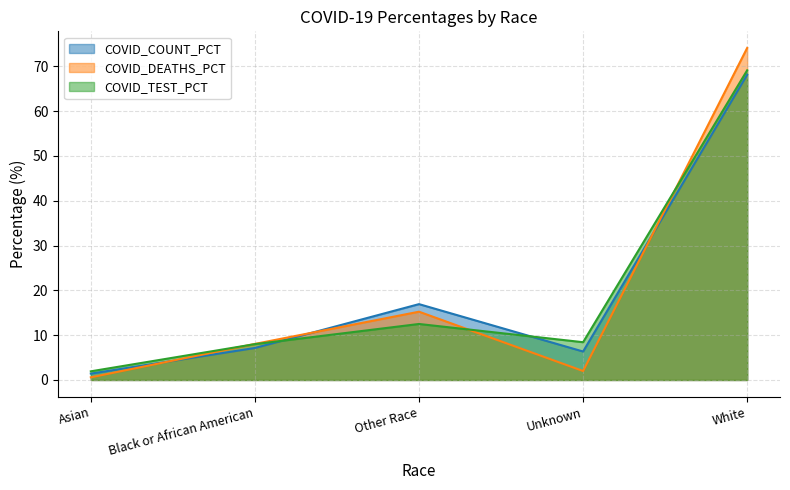

What is the sum of the COVID_TEST_PCT values at Black or African American and Asian?

9.9